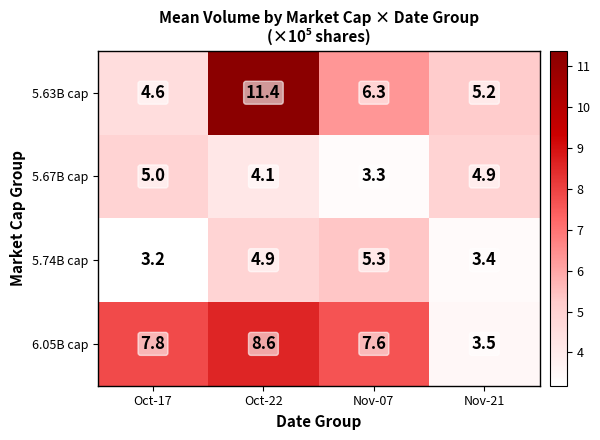

Which series has the widest spread of values?

5.63B cap